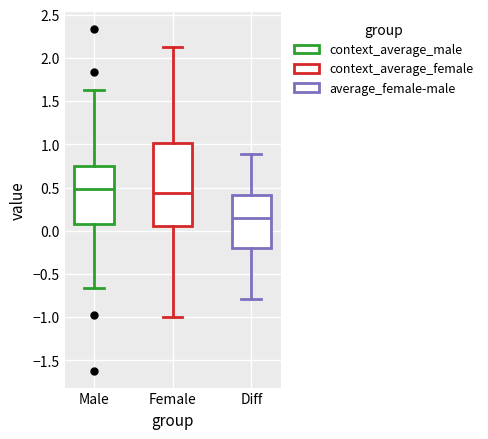

Which box is the tallest, from its lower edge to its upper edge?

Female